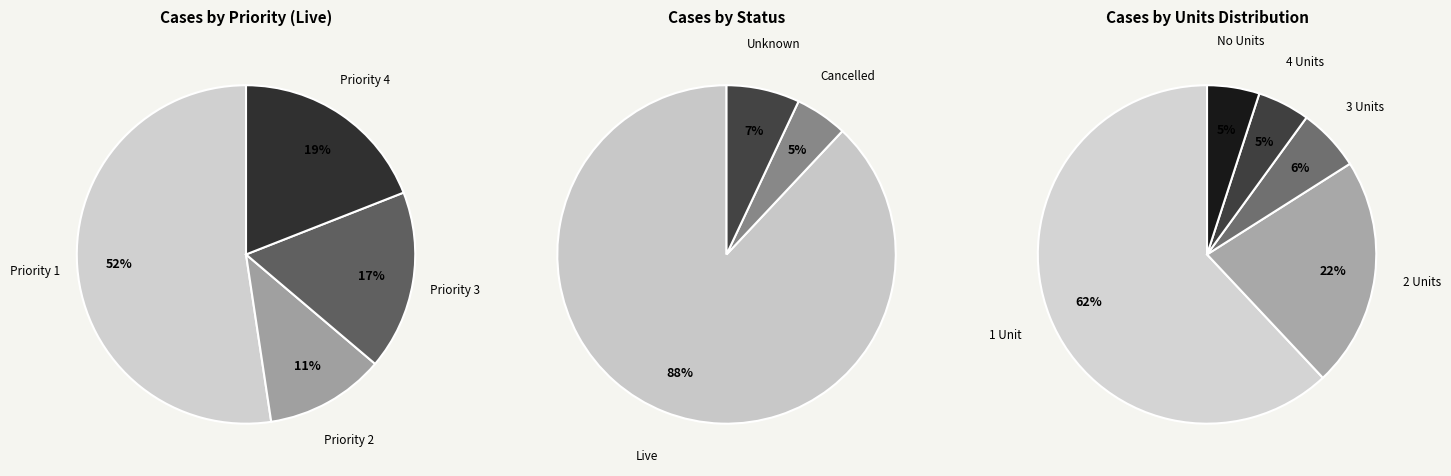

How many slices are in this pie chart?

4